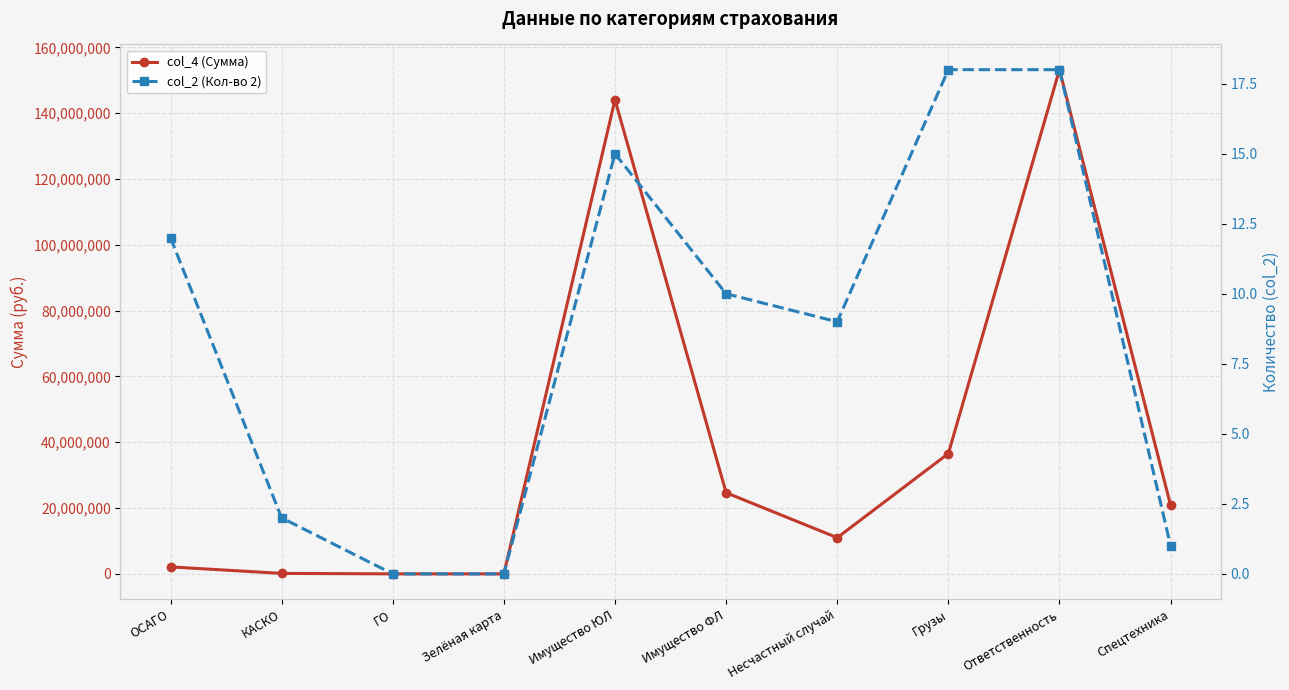

How many lines are shown in the chart?

2